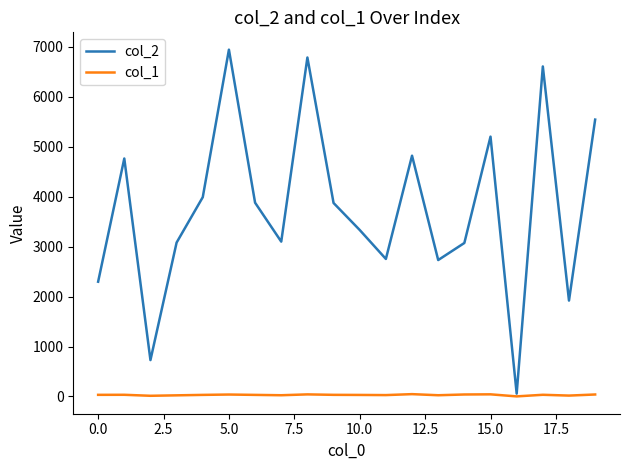

List the series in order of their peak value, highest first.

col_2, col_1